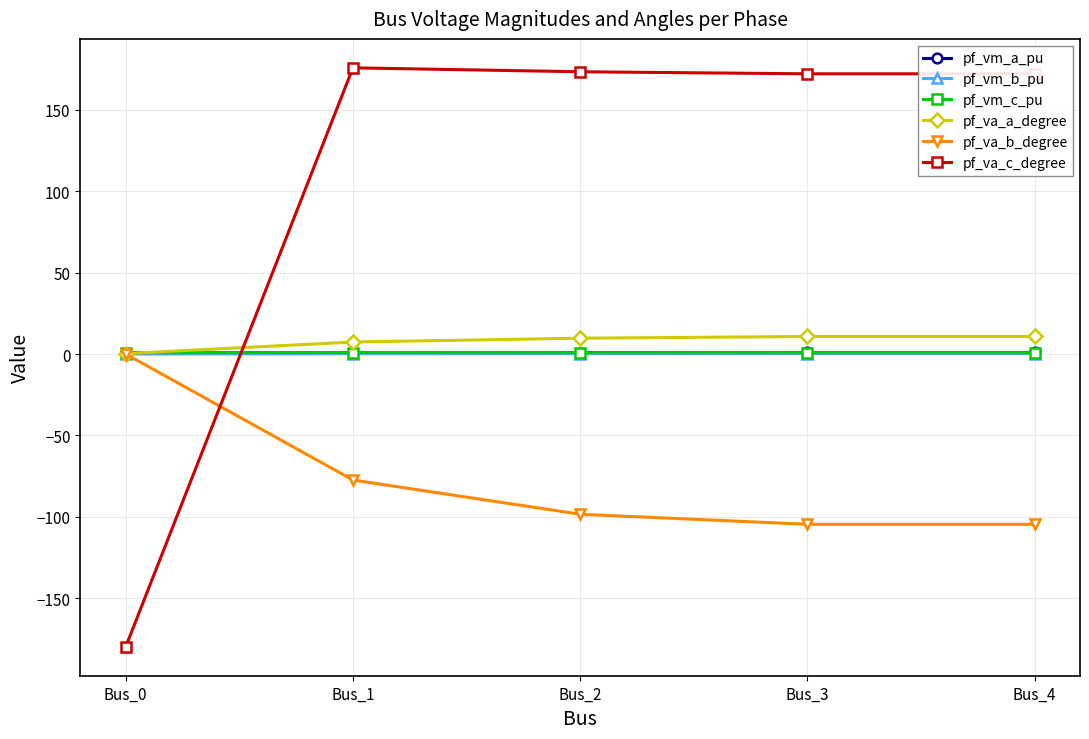

What are all the series names shown in the legend?

pf_vm_a_pu, pf_vm_b_pu, pf_vm_c_pu, pf_va_a_degree, pf_va_b_degree, pf_va_c_degree